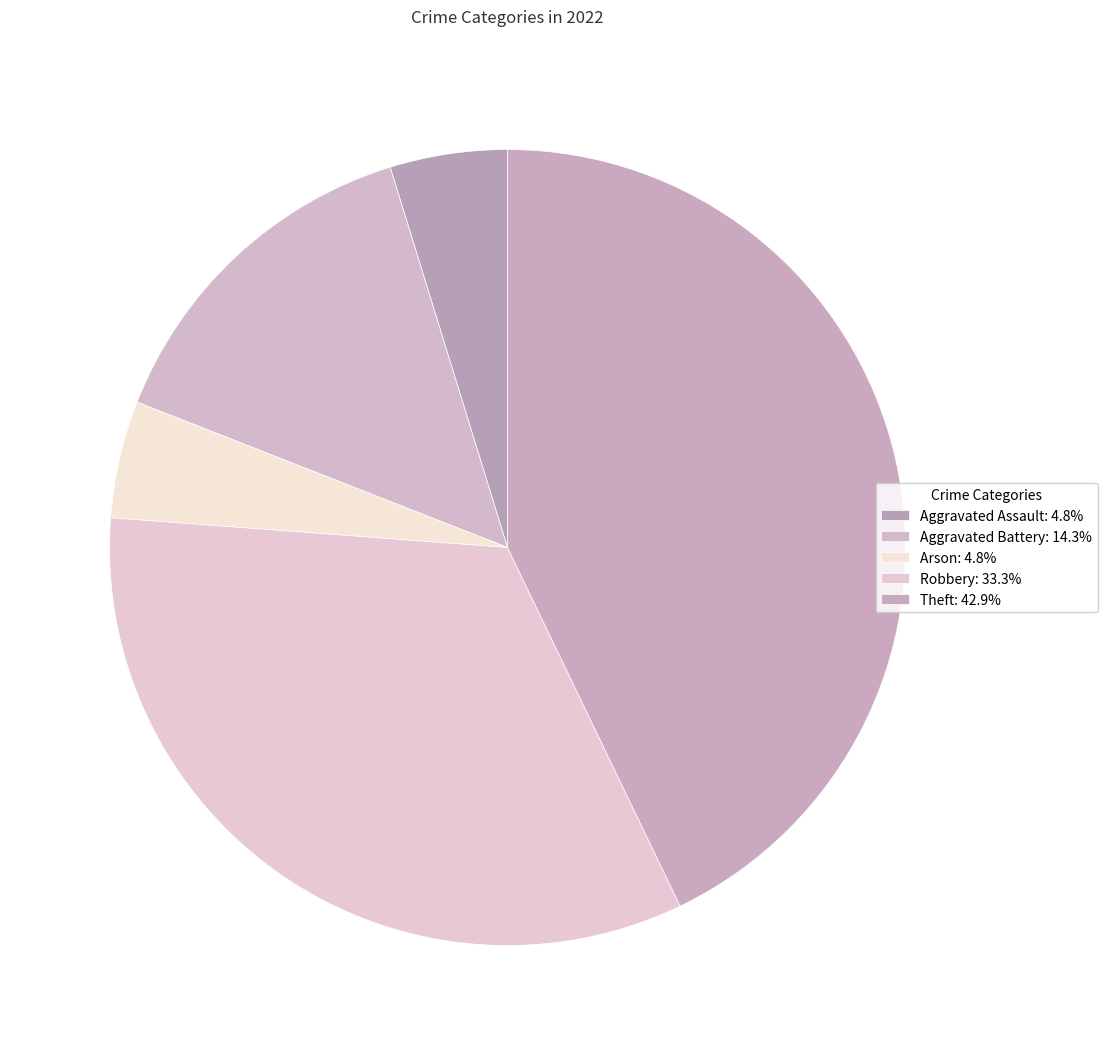

To the nearest percent, what is the combined percentage of Theft and Arson?

48%